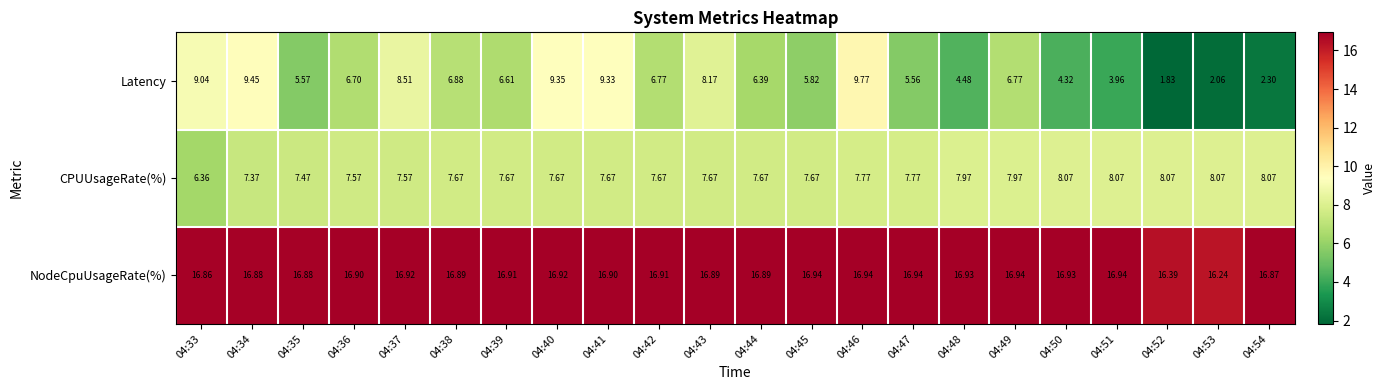

Is the value of Latency at 04:37 greater than the value of CPUUsageRate(%) at 04:47?

Yes